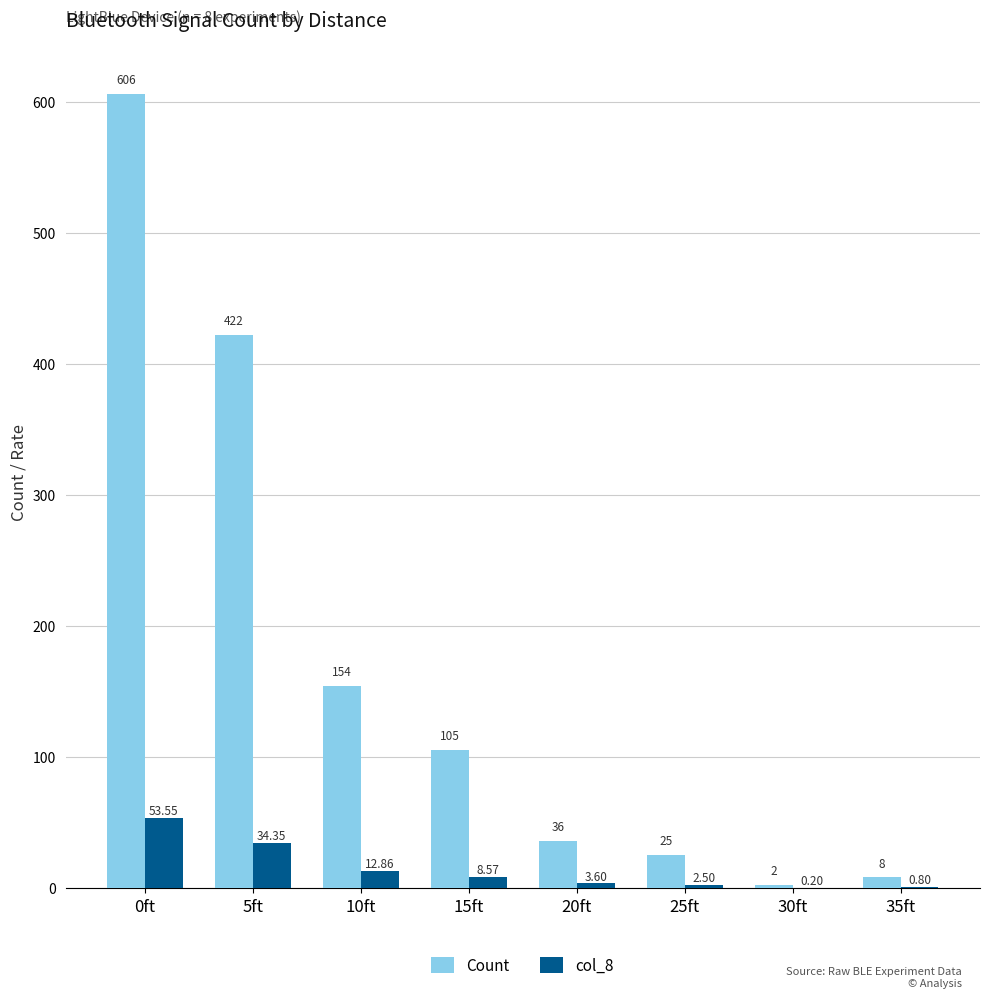

Between 20ft and 35ft, which series saw the biggest shift?

Count